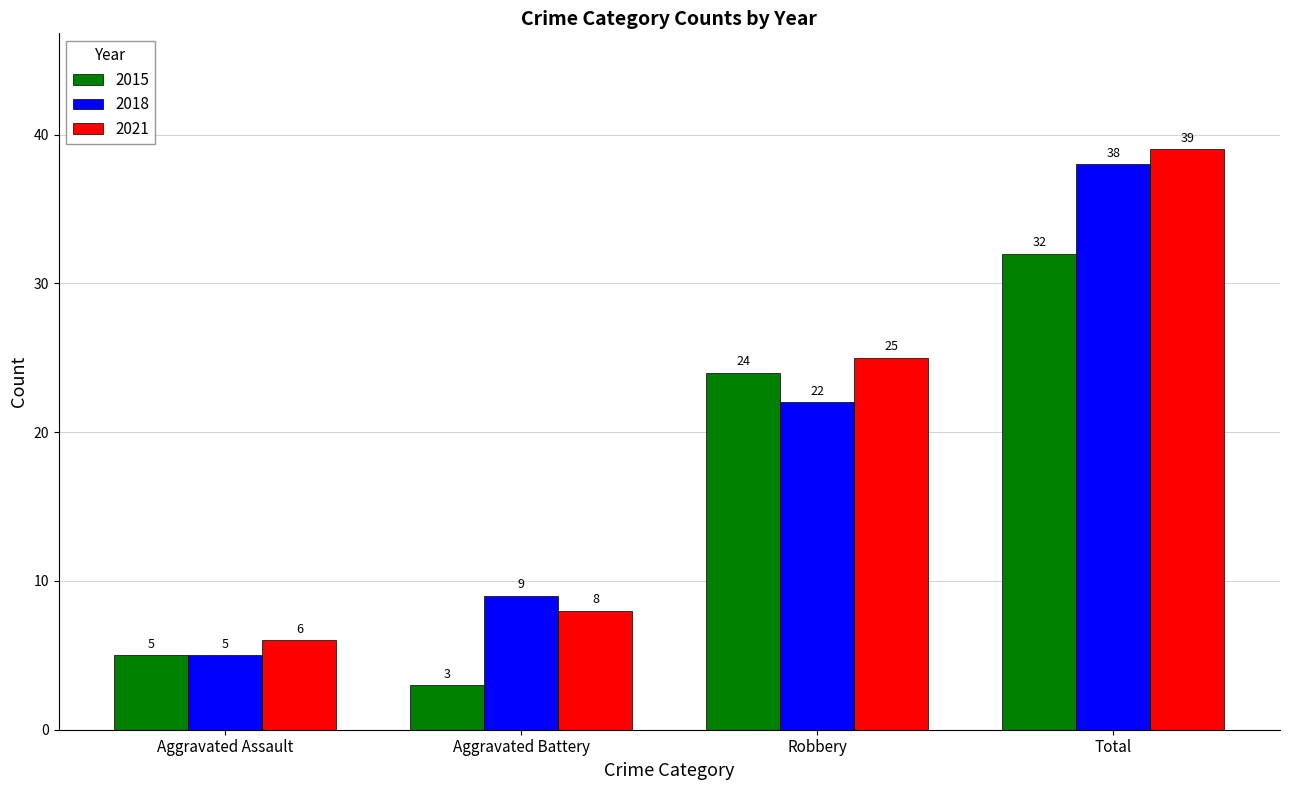

True or false: 2018 has a value of 50 at Total.

False